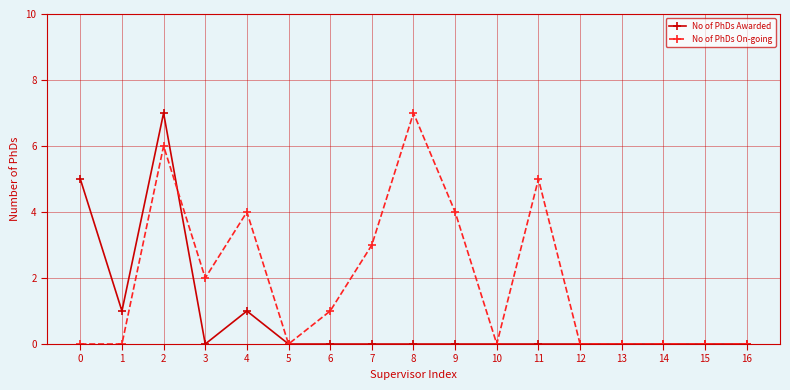

Reading left to right, list all the values displayed in this chart.

No of PhDs Awarded: 0=5	1=1	2=7	3=0	4=1	5=0	6=0	7=0	8=0	9=0	10=0	11=0	12=0	13=0	14=0	15=0	16=0
No of PhDs On-going: 0=0	1=0	2=6	3=2	4=4	5=0	6=1	7=3	8=7	9=4	10=0	11=5	12=0	13=0	14=0	15=0	16=0